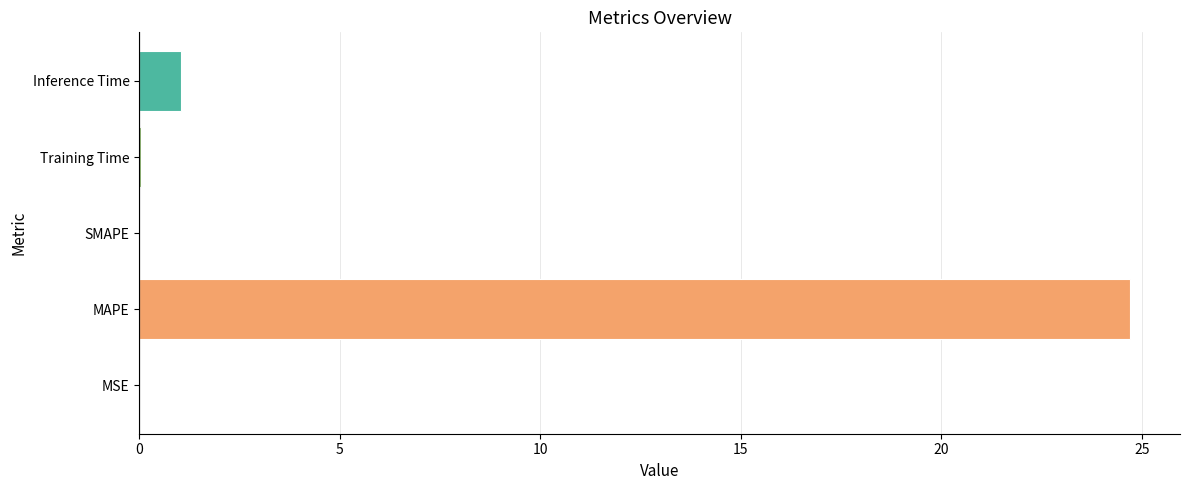

Which label corresponds to the largest value in the chart?

MAPE